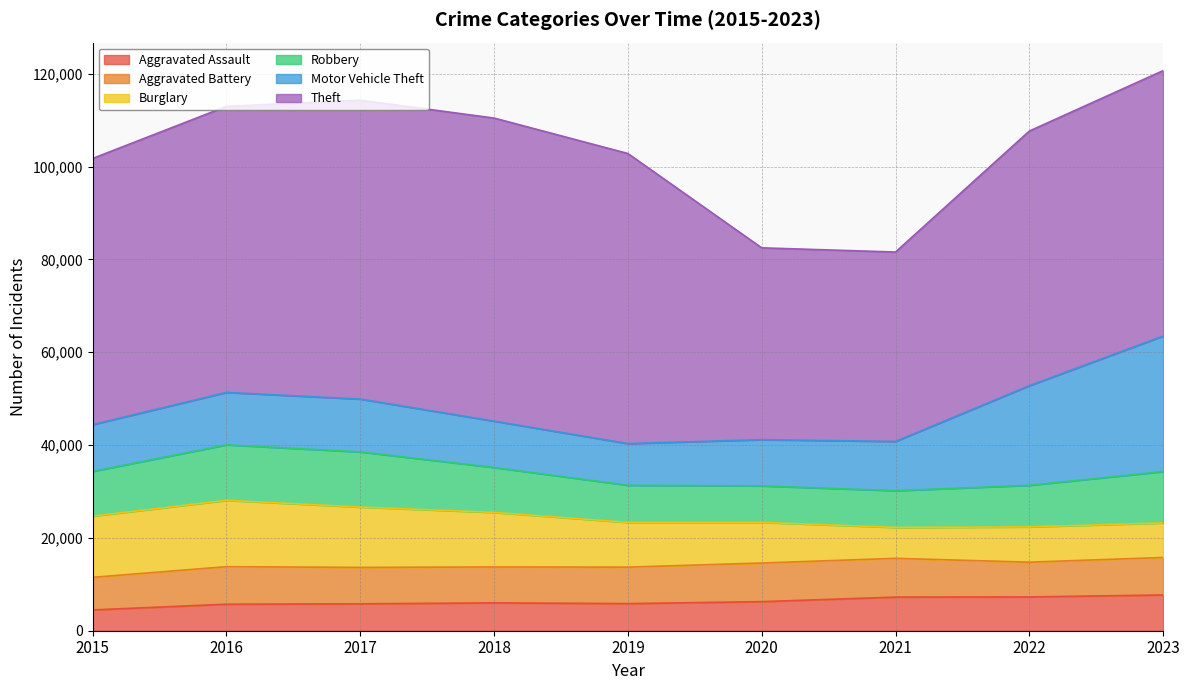

Is the value of Motor Vehicle Theft at 2016 greater than the value of Theft at 2018?

No